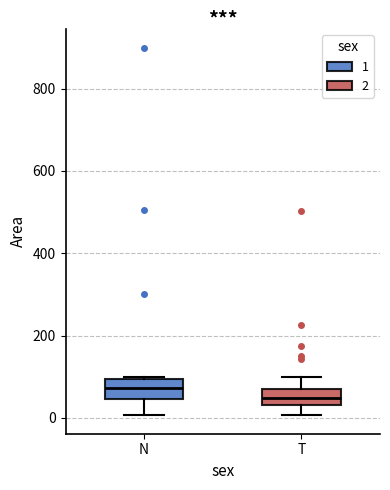

Which box has the highest median line?

N